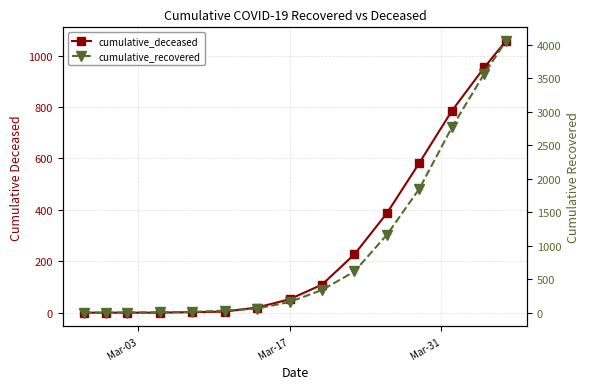

Does the chart display data point markers on the line(s)?

Yes